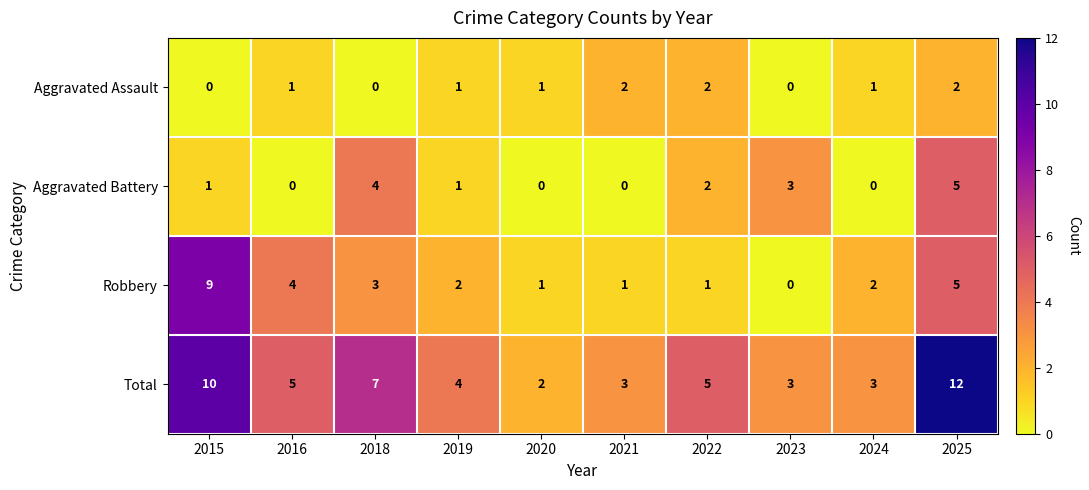

Rank the series at 2015 from lowest to highest value.

Aggravated Assault, Aggravated Battery, Robbery, Total